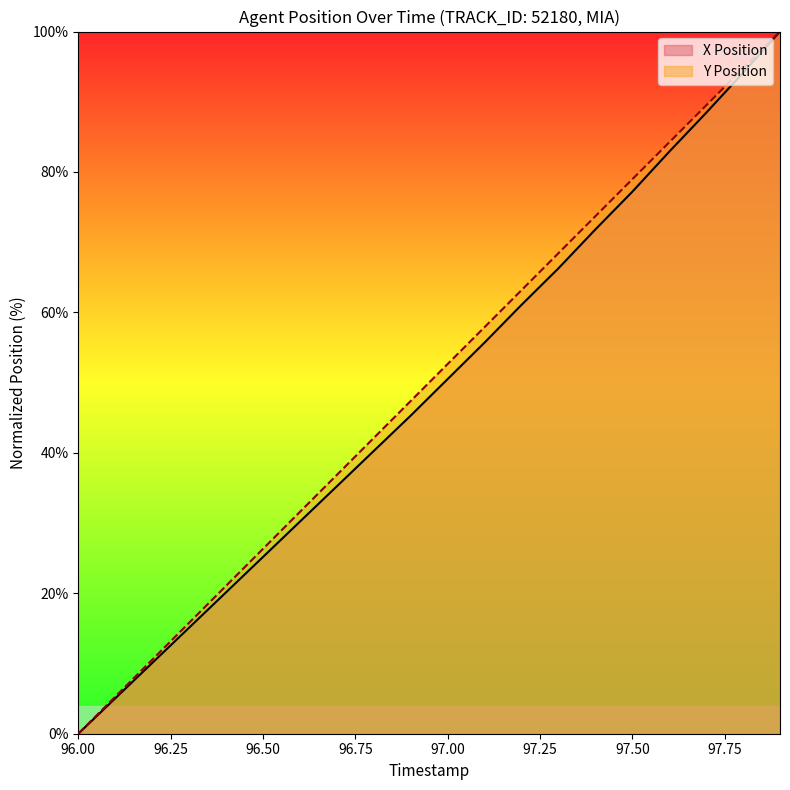

Is the value of X Position at 97.2 greater than the value of Y Position at 97.0?

Yes